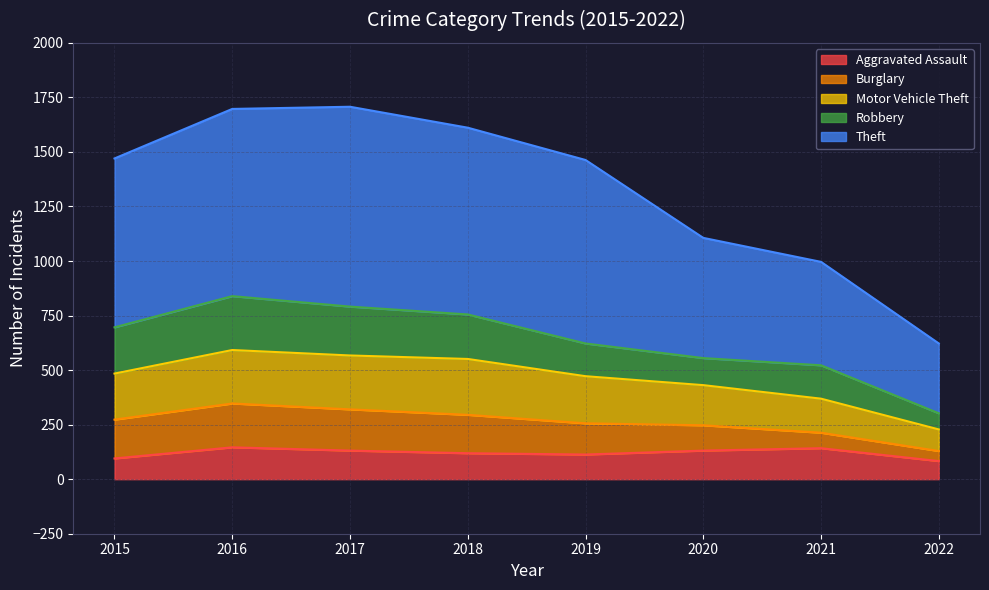

True or false: Aggravated Assault has a value of 131 at 2017.

True